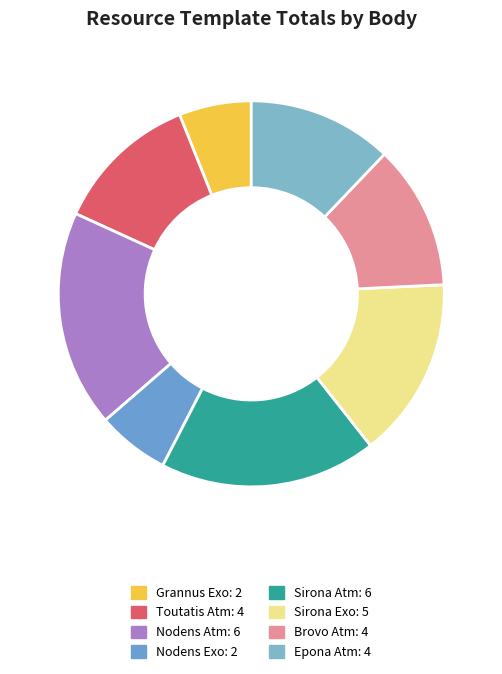

What is the smallest slice in the pie chart?

Grannus Exo